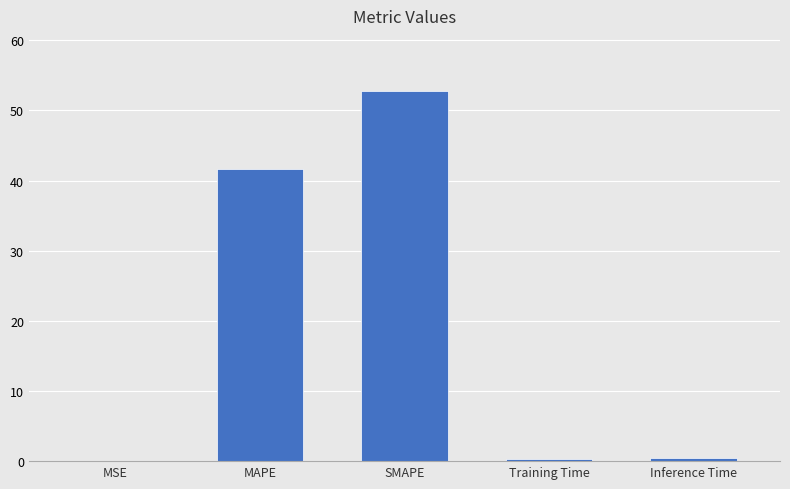

What is the sum of all values?

95.2